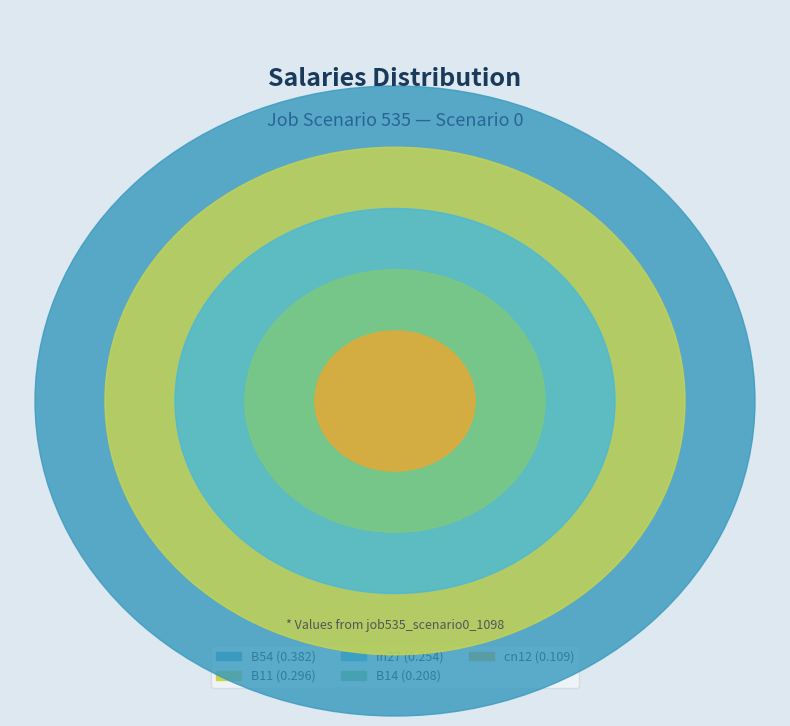

The in27 slice represents 7% of the pie. True or false?

False